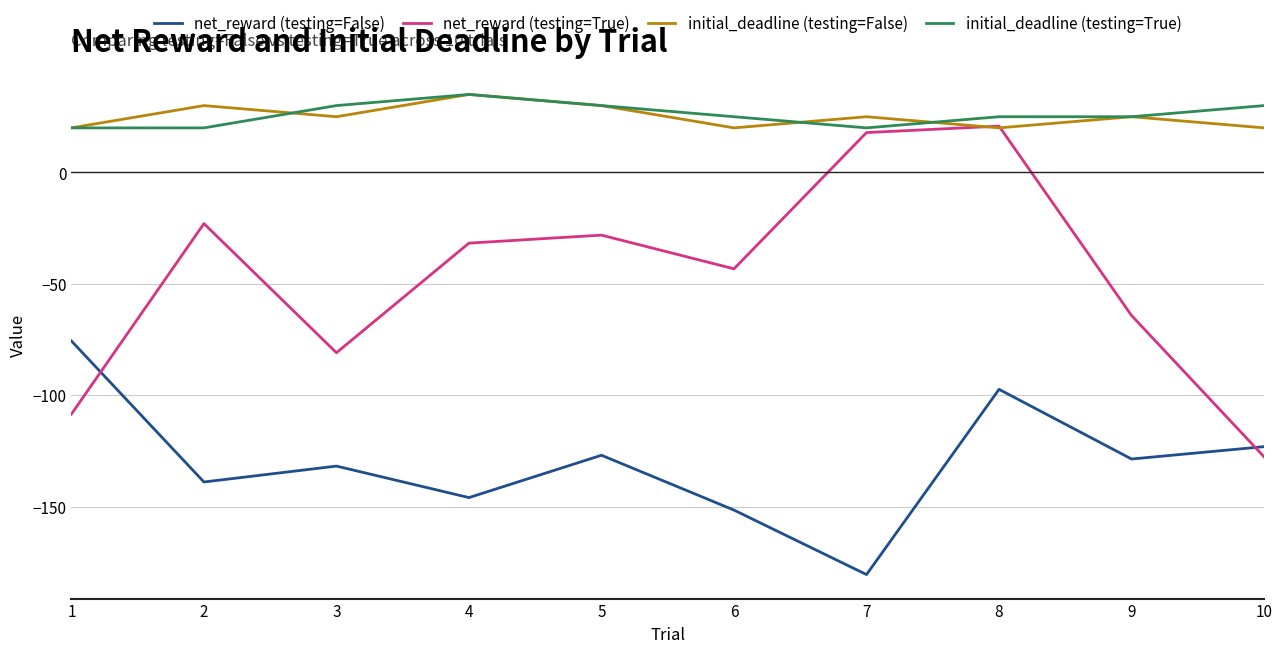

How many lines are shown in the chart?

4